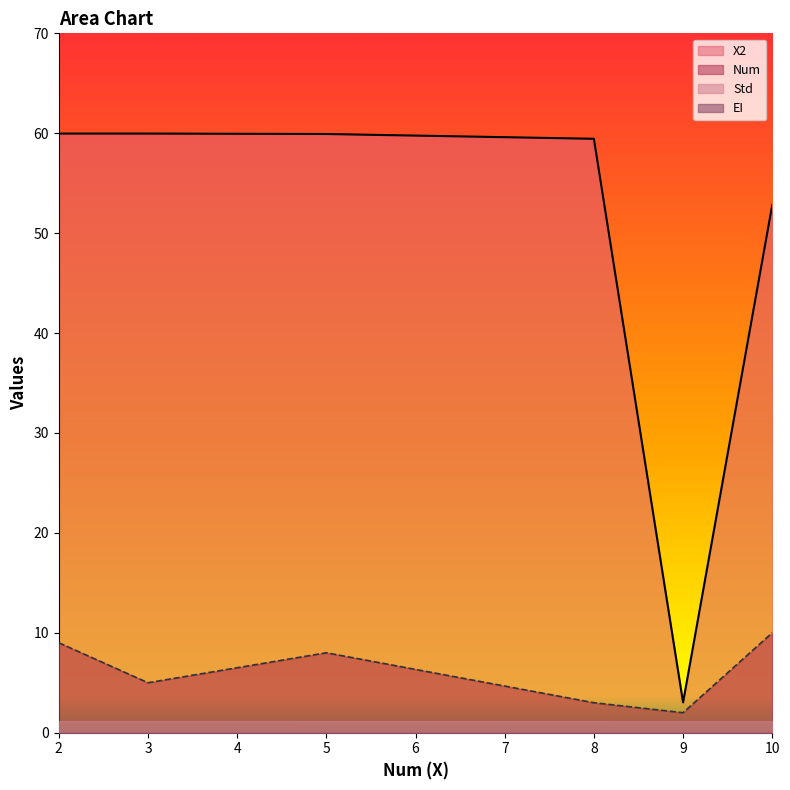

What is the maximum value shown in the chart?

60.0